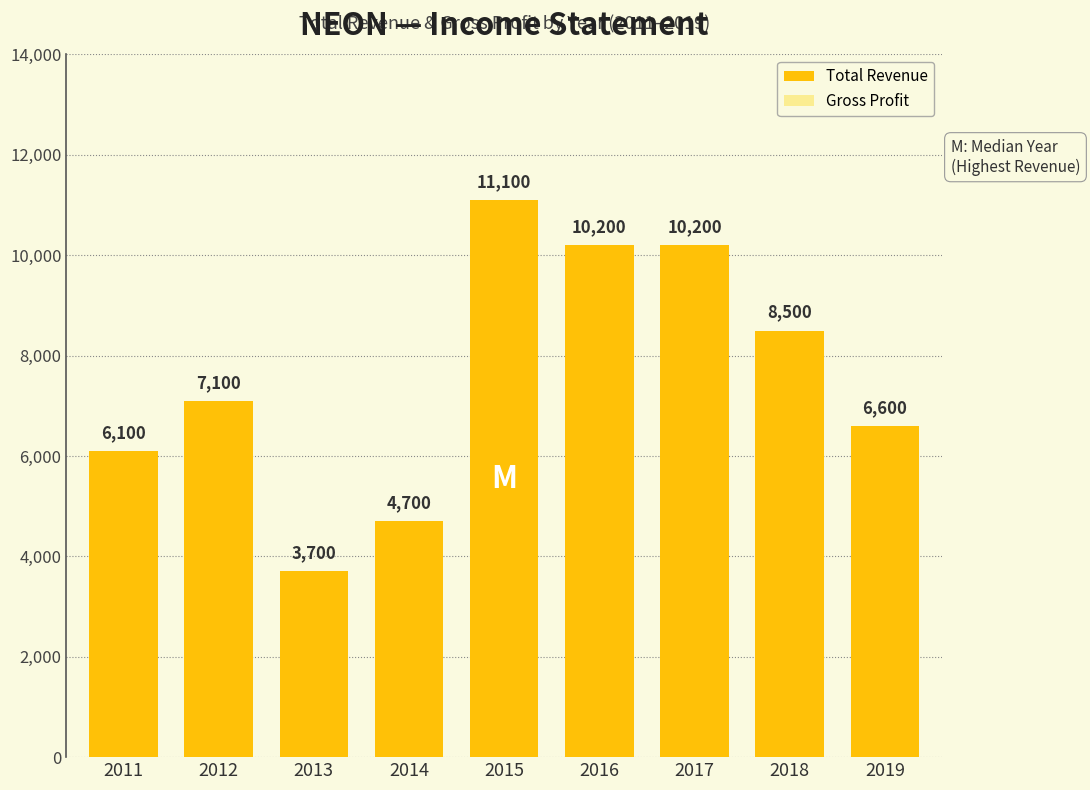

List the series in order of their overall mean, highest first.

Total Revenue, Gross Profit